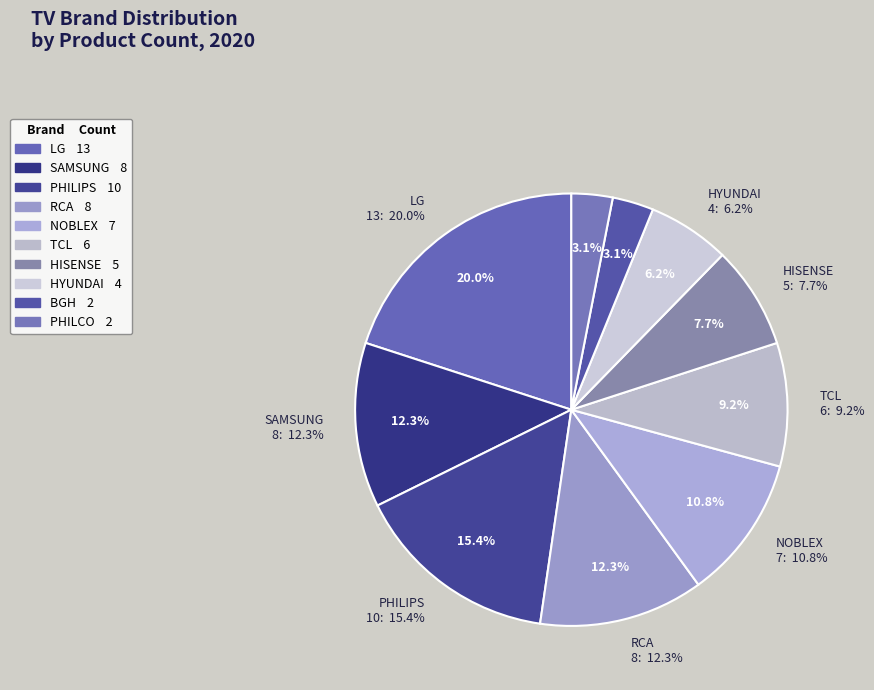

Rank the categories by value from highest to lowest.

LG, PHILIPS, SAMSUNG, RCA, NOBLEX, TCL, HISENSE, HYUNDAI, BGH, PHILCO